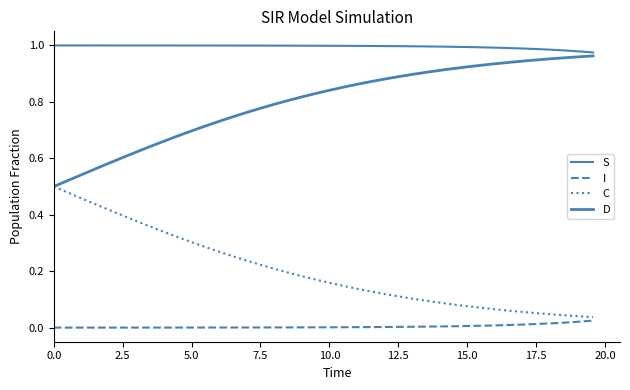

List the series in order of their overall mean, lowest first.

I, C, D, S